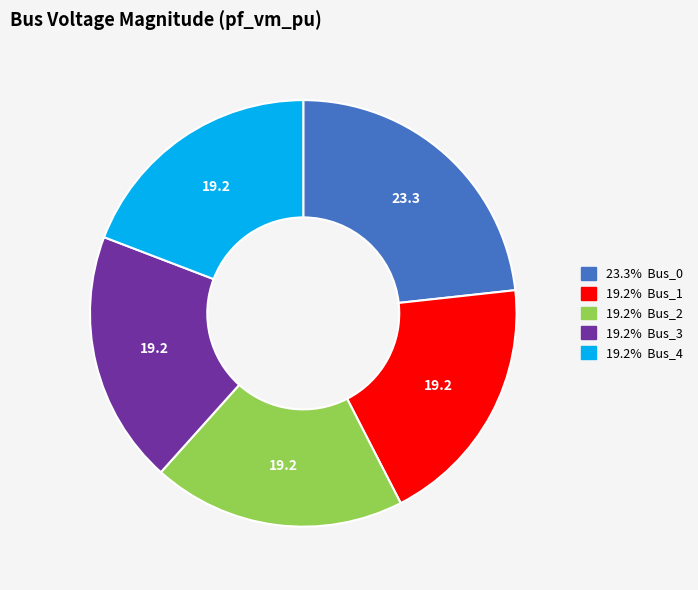

Does any single category account for the majority?

No